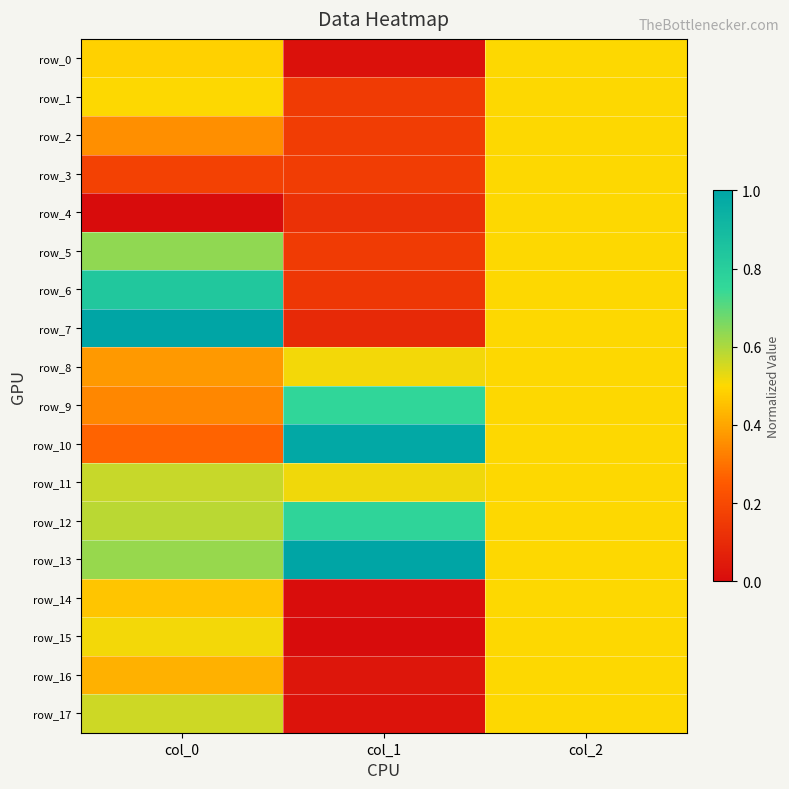

What is the spread (max minus min) of values at col_0?

1.0